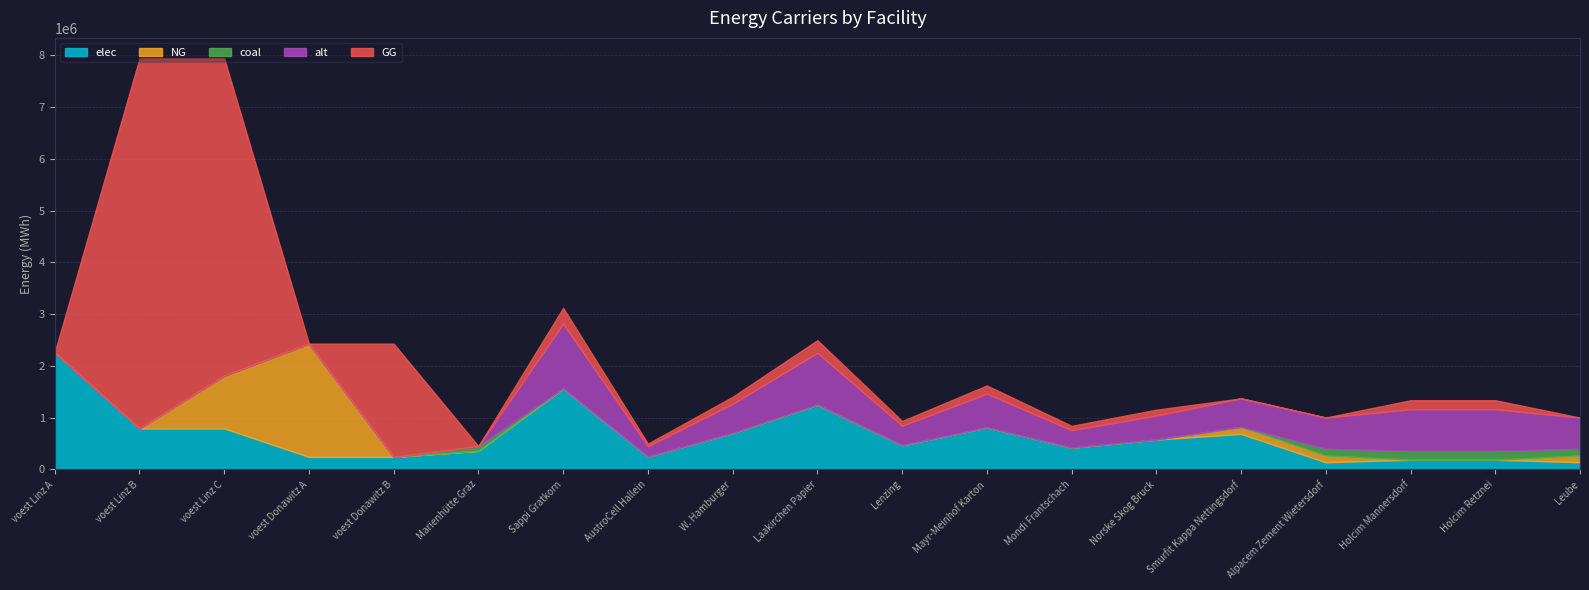

Between voest Linz A and Alpacem Zement Wietersdorf, which is larger?

voest Linz A